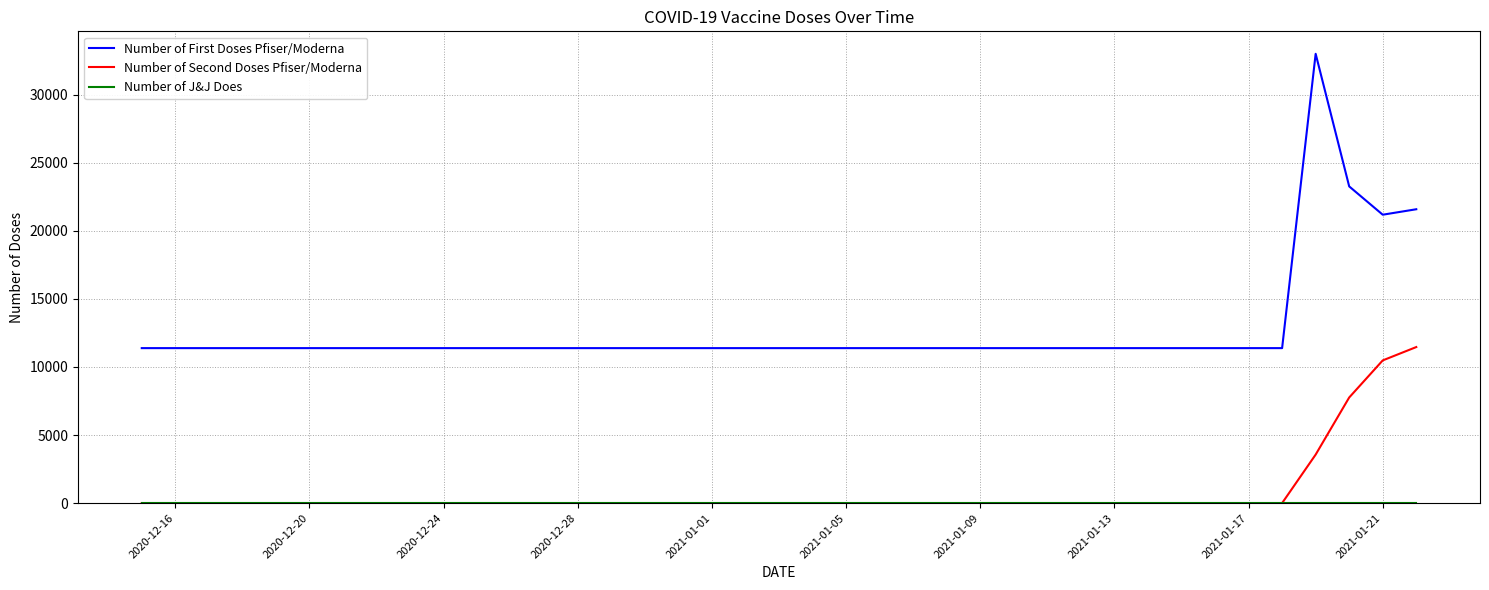

Which series has the largest total across all categories?

Number of First Doses Pfiser/Moderna